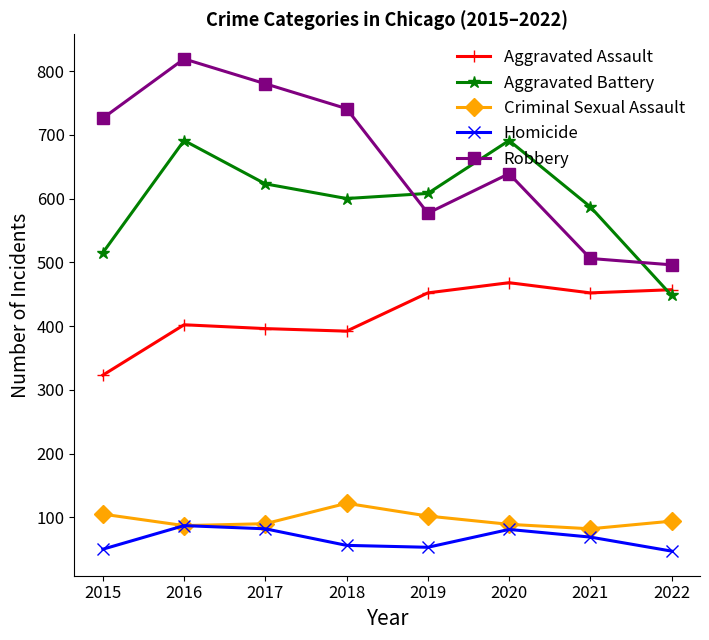

What is the difference between the highest and lowest values at 2016?

732